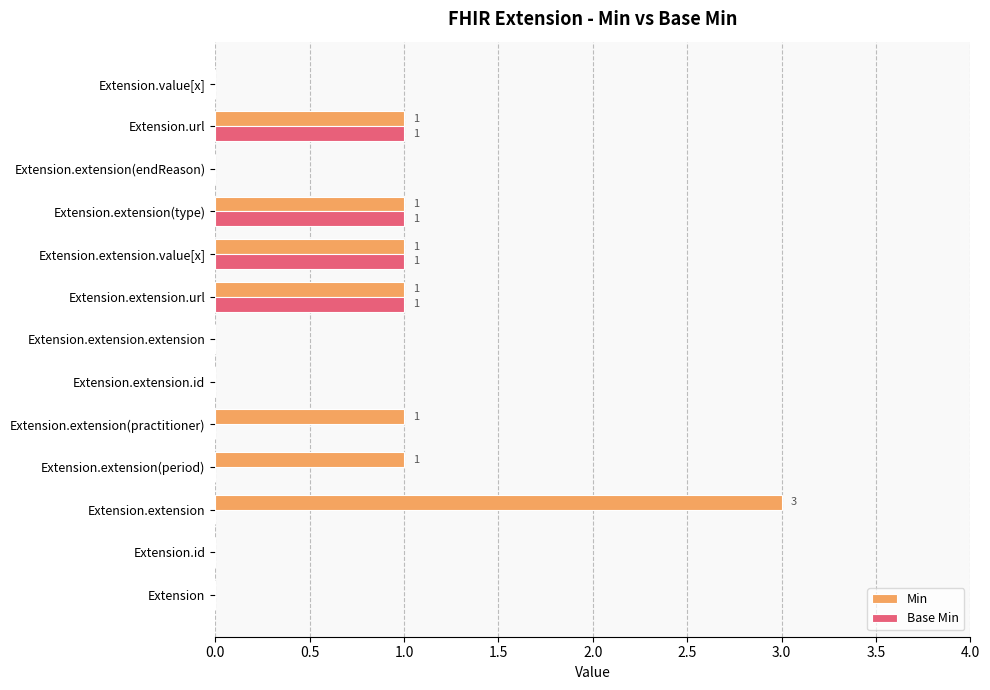

What is the sum of all Min values?

9